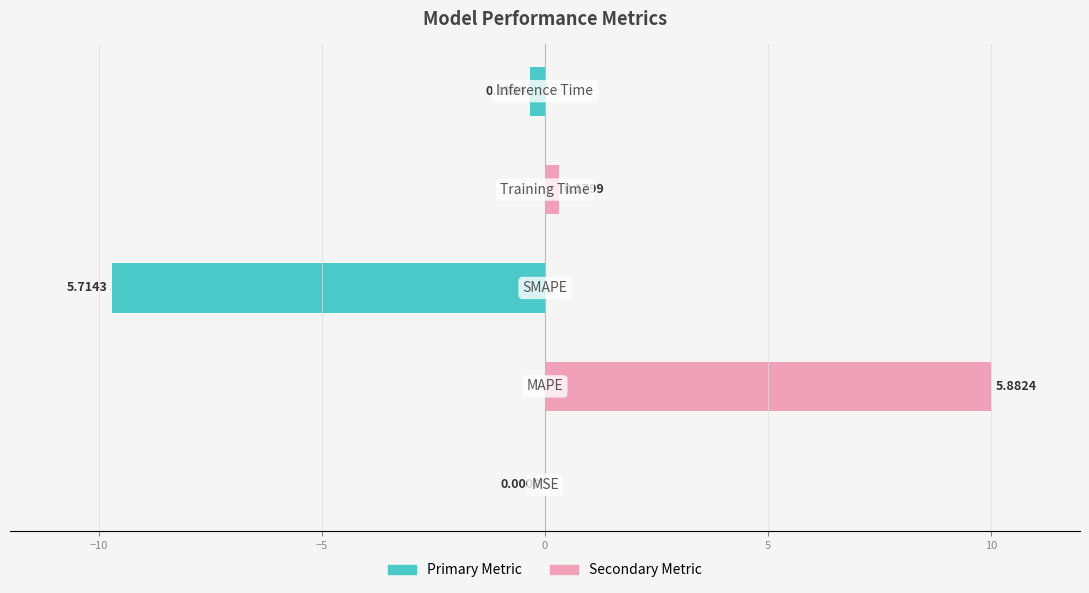

What is the maximum value shown in the chart?

10.0